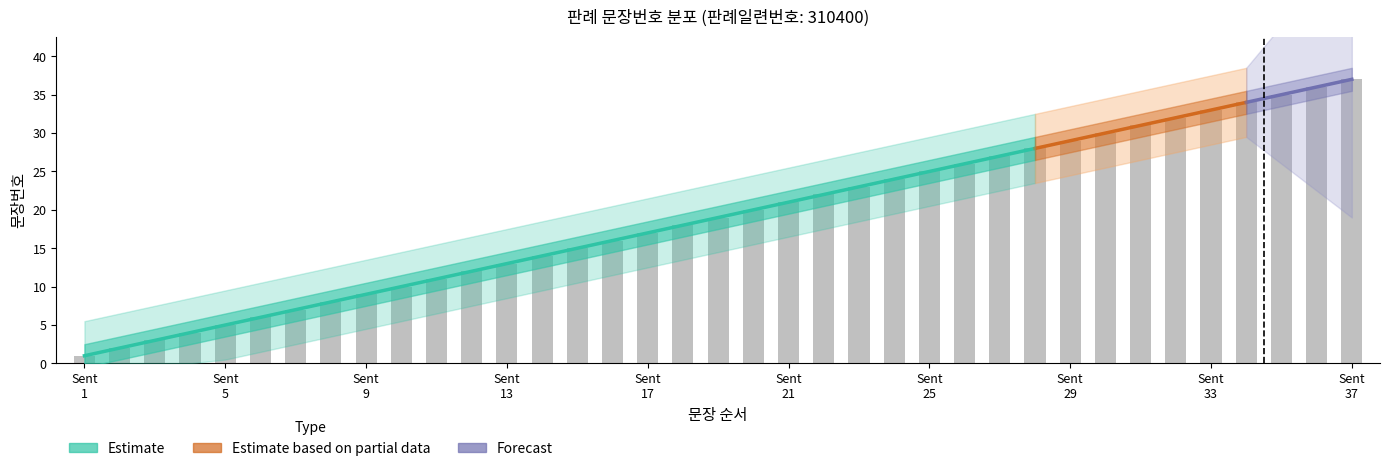

Reading left to right, transcribe all the data shown in this chart.

1	2	3	4	5	6	7	8	9	10	11	12	13	14	15	16	17	18	19	20	21	22	23	24	25	26	27	28	29	30	31	32	33	34	35	36	37